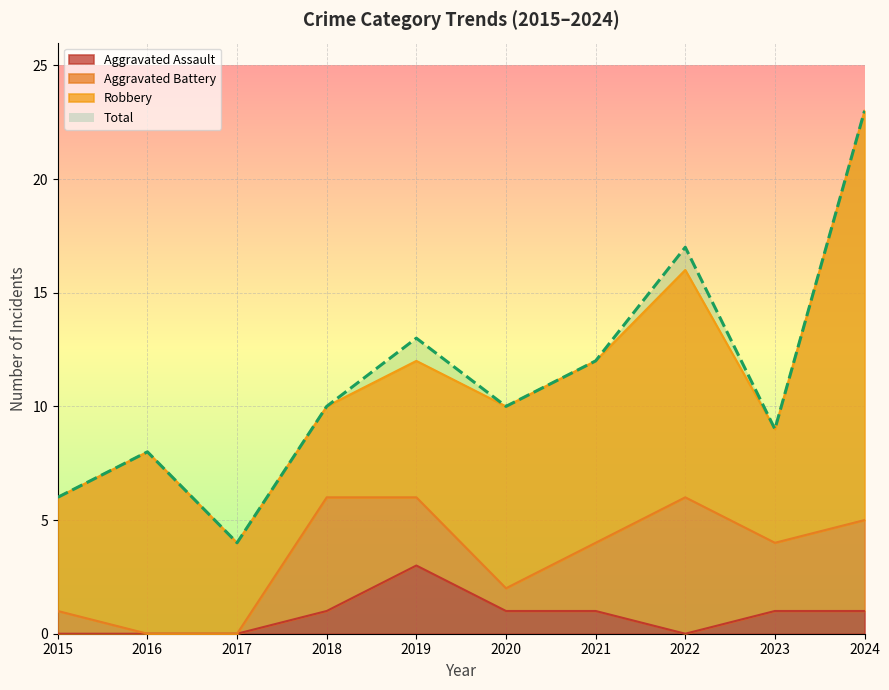

True or false: Total and Aggravated Assault intersect in this chart.

False